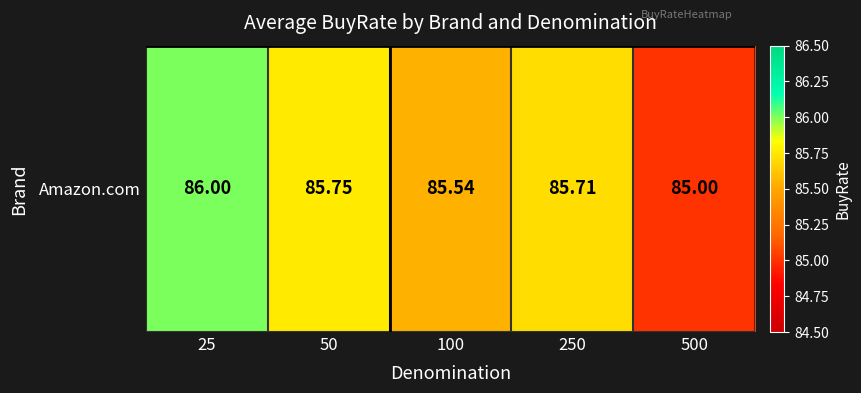

Reading left to right, what are all the values shown in this chart?

86.0	85.8	85.5	85.7	85.0